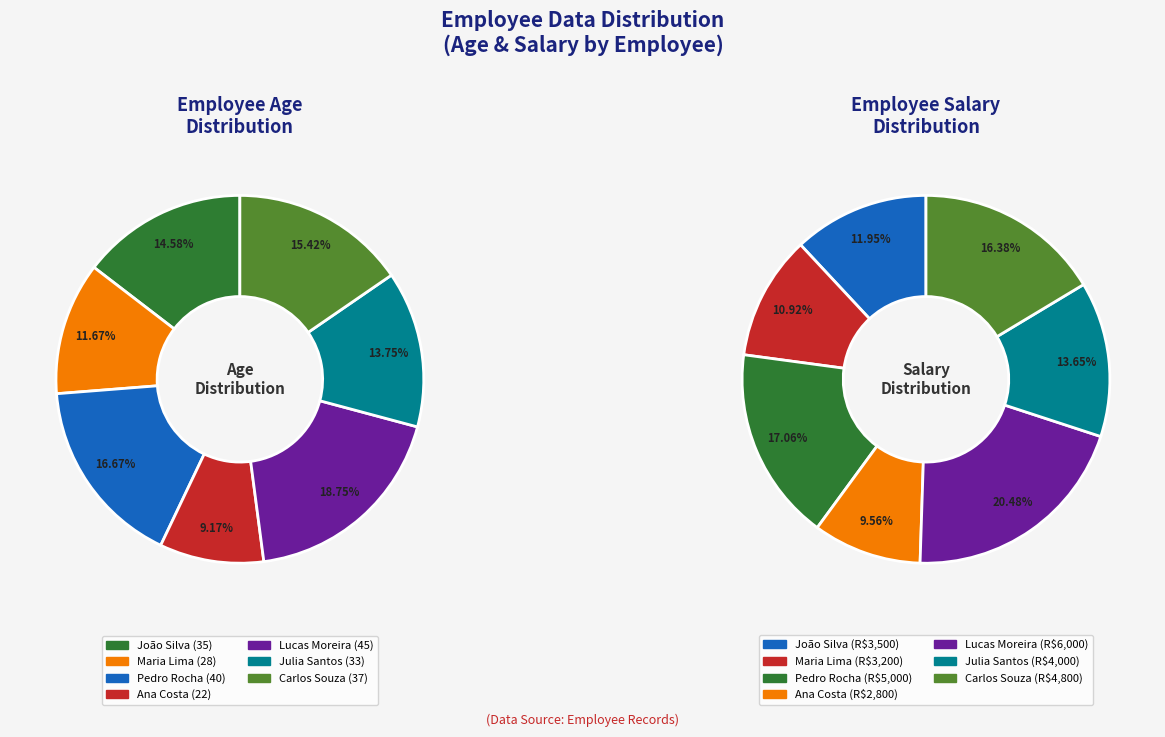

What is the change in value from Julia Santos to Carlos Souza?

+4